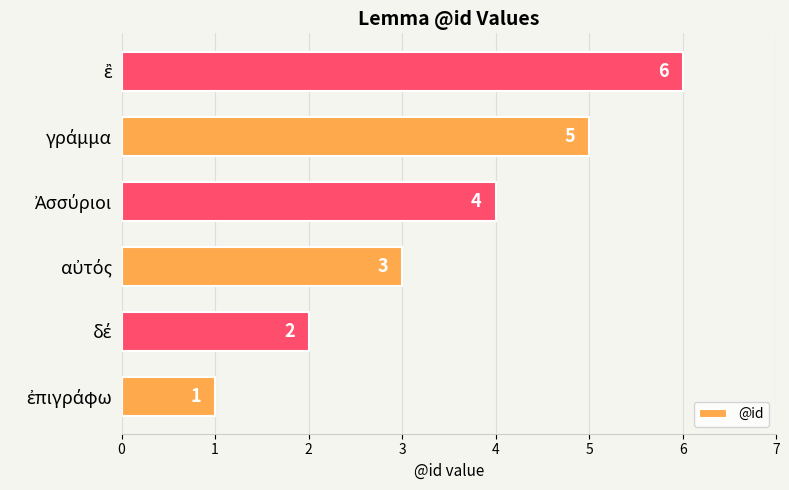

What is the maximum value shown in the chart?

6